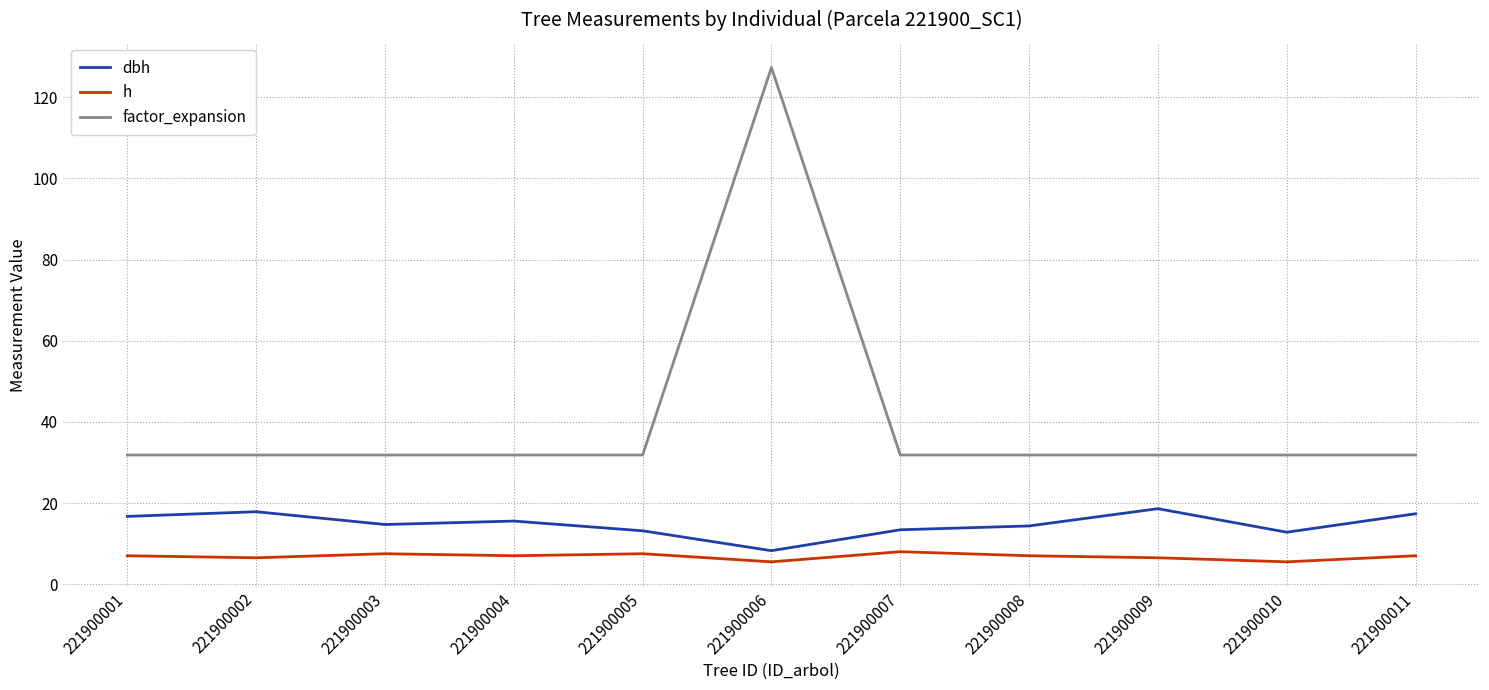

True or false: factor_expansion has a value of 31.8 at 221900005.

True